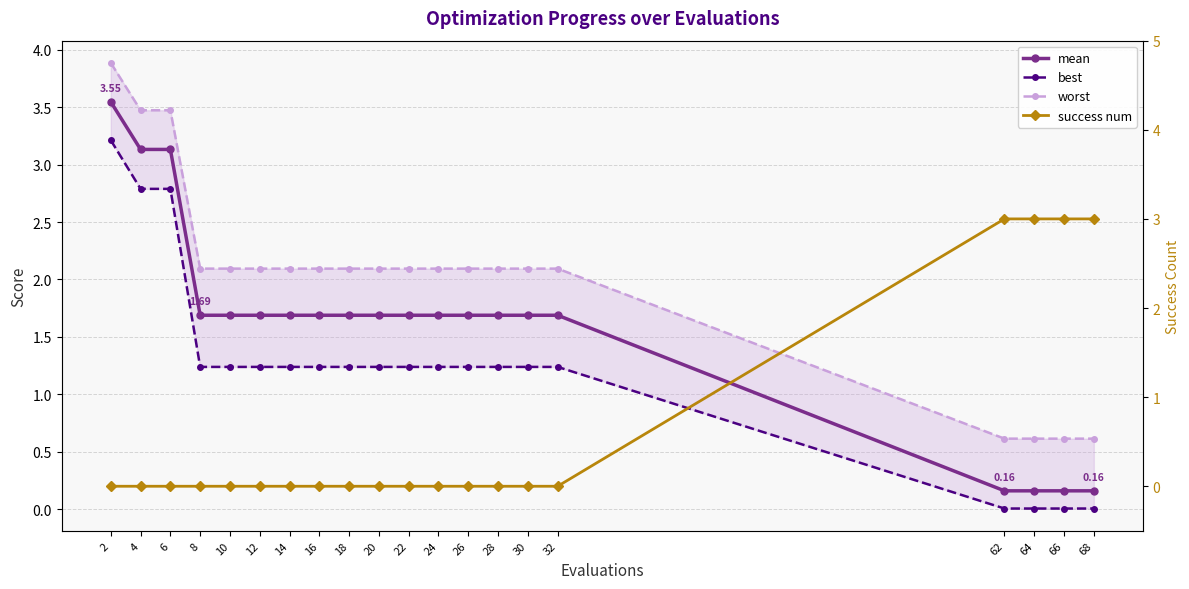

What is the maximum value shown in the chart?

3.9